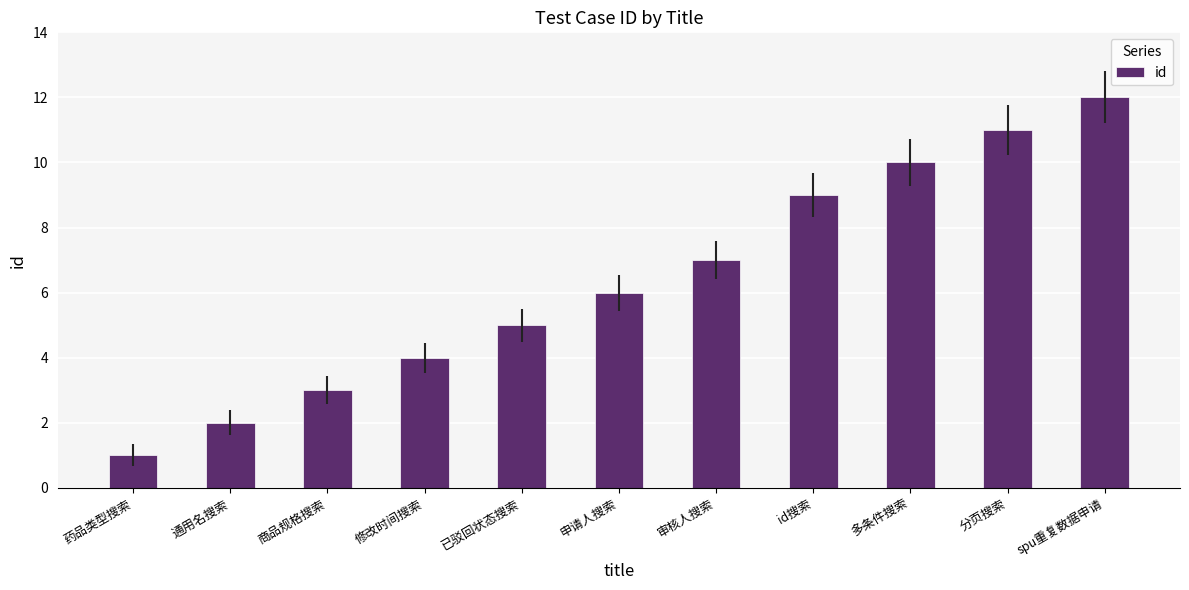

Reading left to right, extract all data points from this chart.

1	2	3	4	5	6	7	9	10	11	12